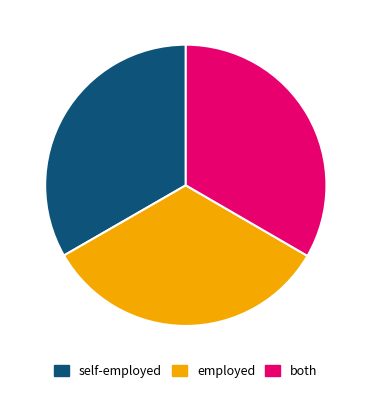

To the nearest percent, what is the average slice percentage?

33%